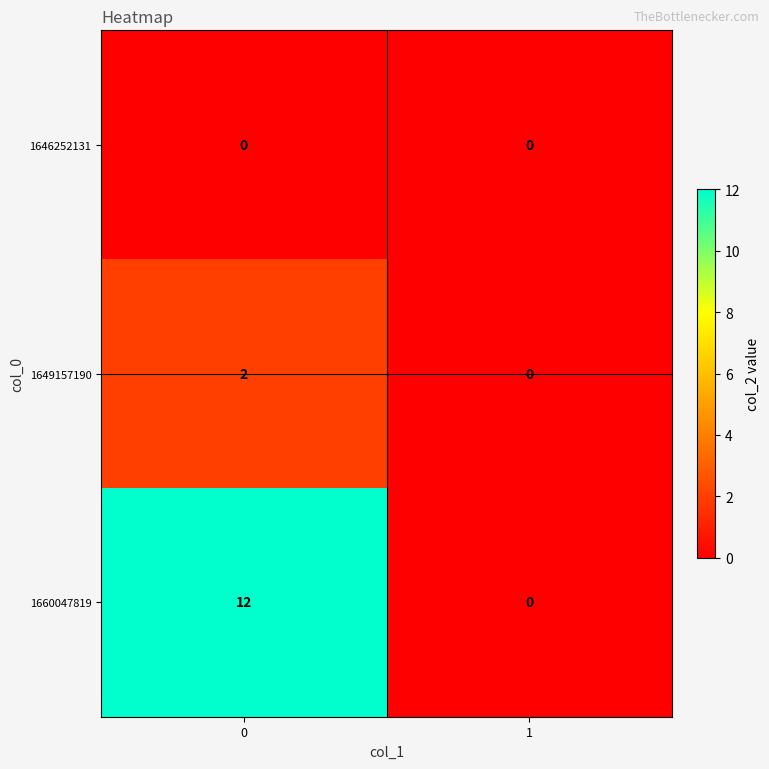

Which series has the largest total across all categories?

1660047819